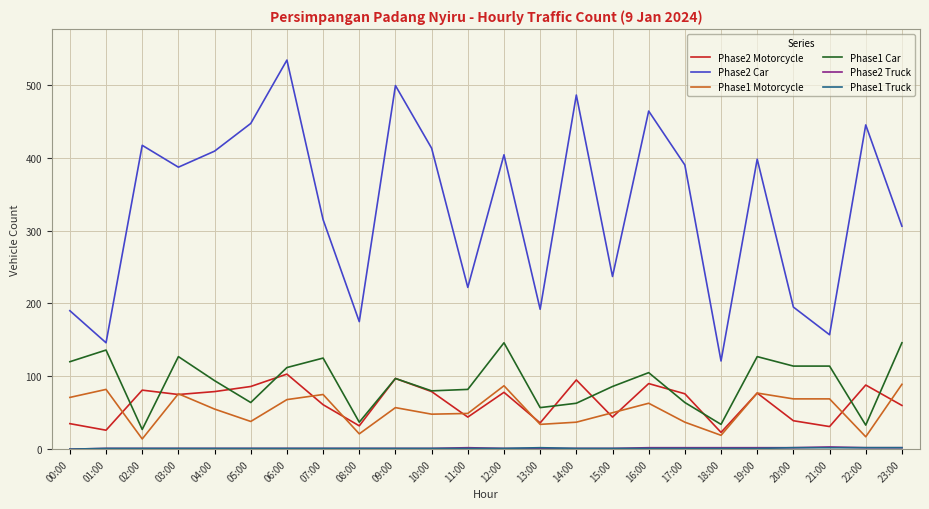

Which series has the largest range (max minus min)?

Phase2 Car